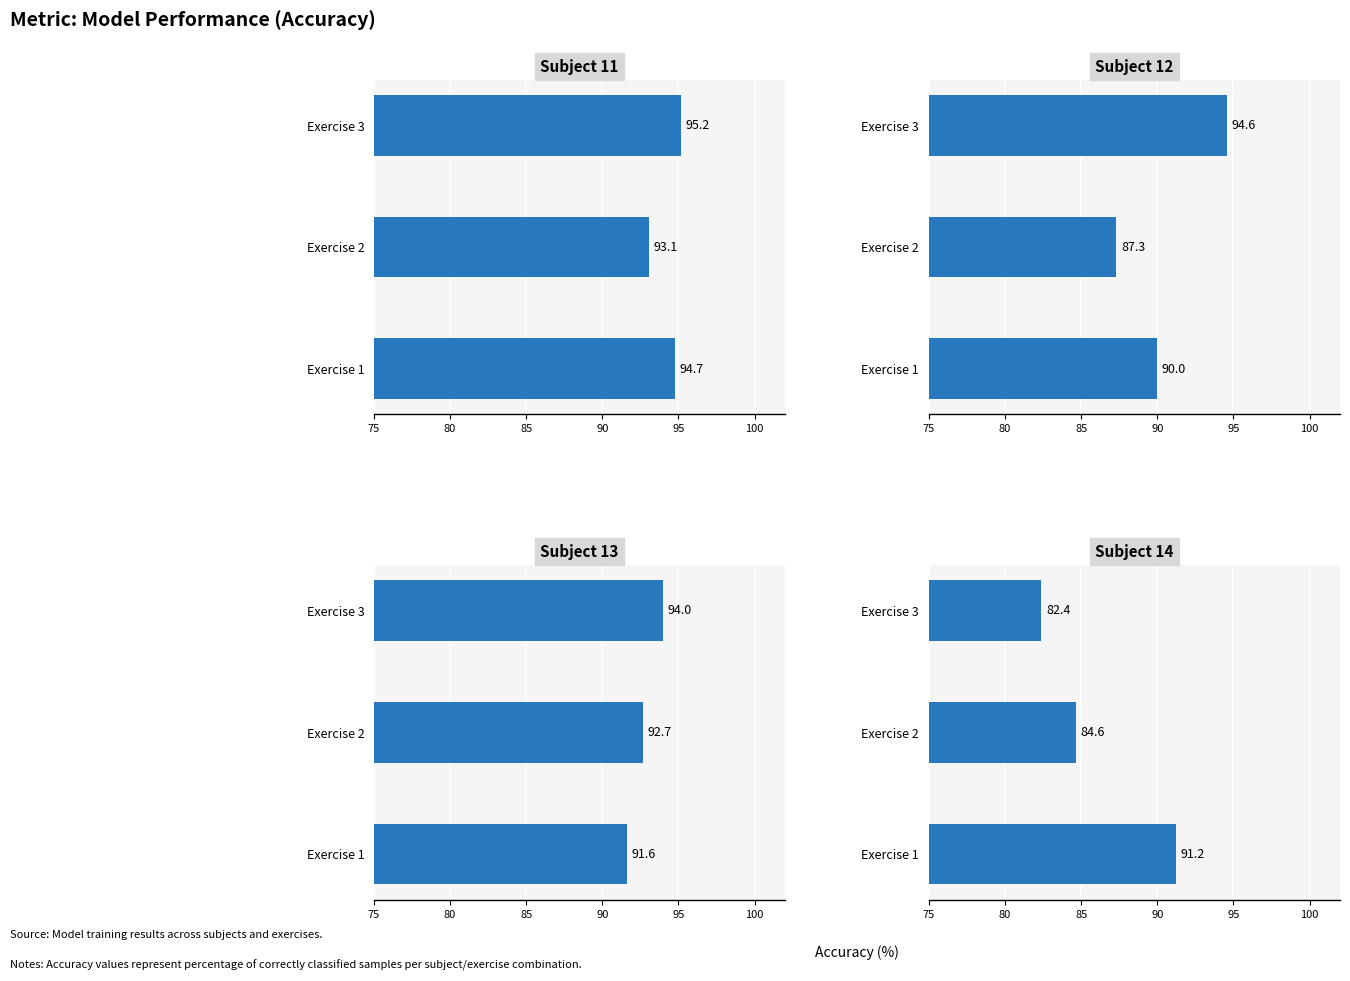

How many series are shown in this chart?

4